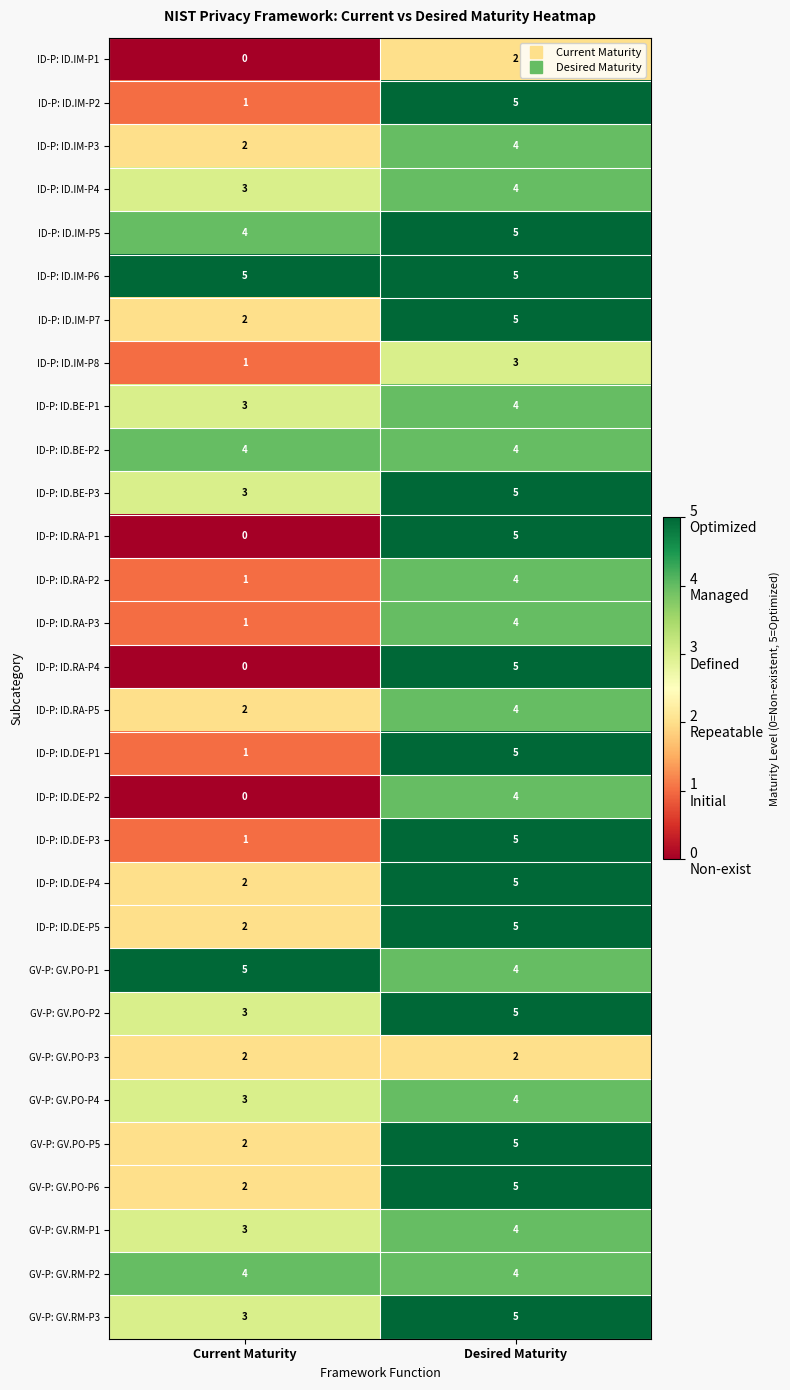

What is the difference between the highest and lowest values at Current Maturity?

5